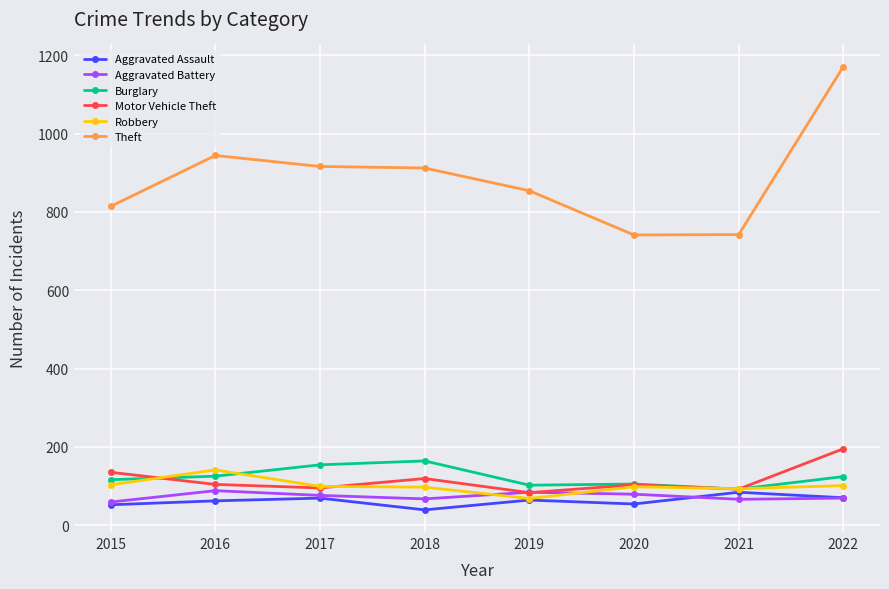

What is the difference between the Burglary values at 2018 and 2015?

48